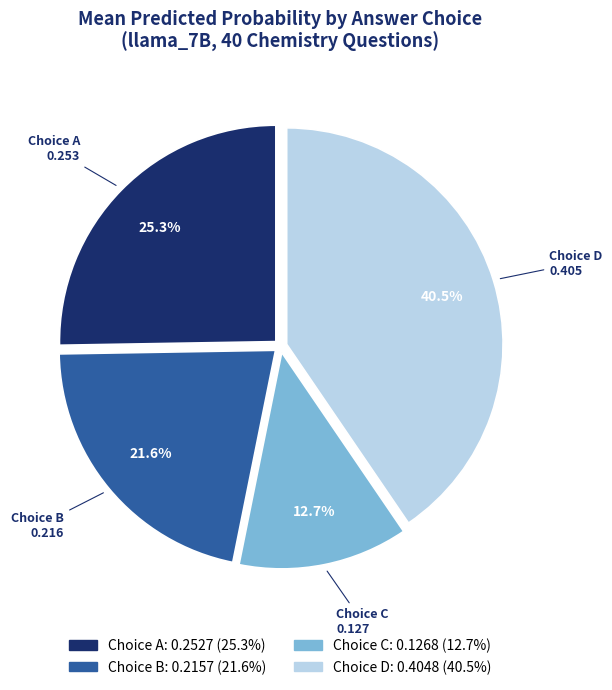

Does any single category account for the majority?

No